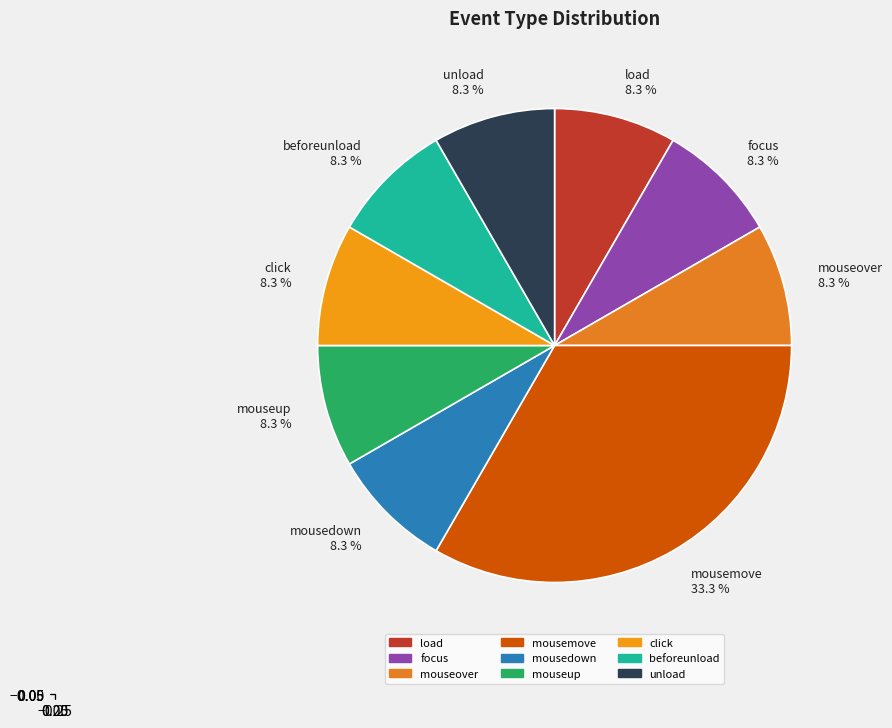

What percentage is NOT represented by unload 8.3 %?

91.7%